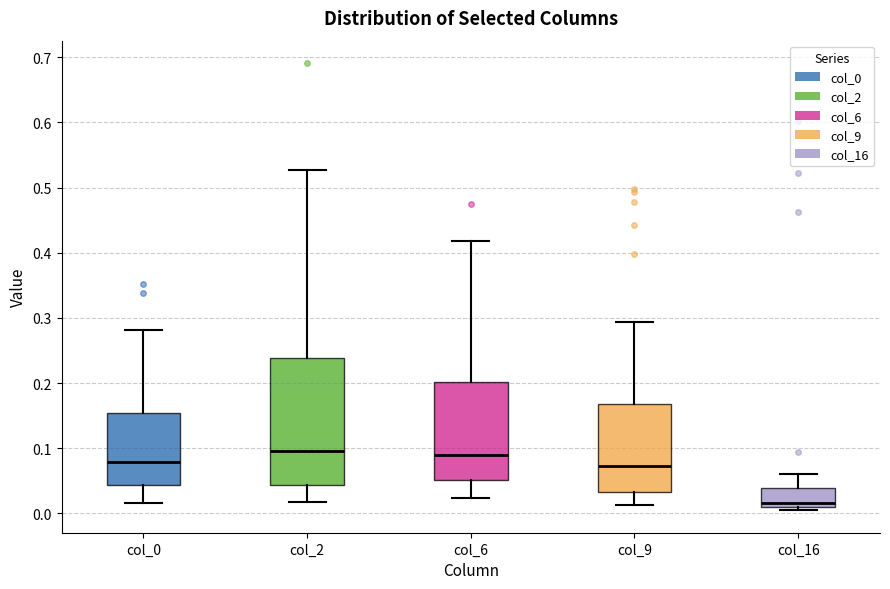

Where is the upper edge of the box for col_0 on the y-axis? The values are not printed on the chart, so give them approximately, as read against the axis.

0.15